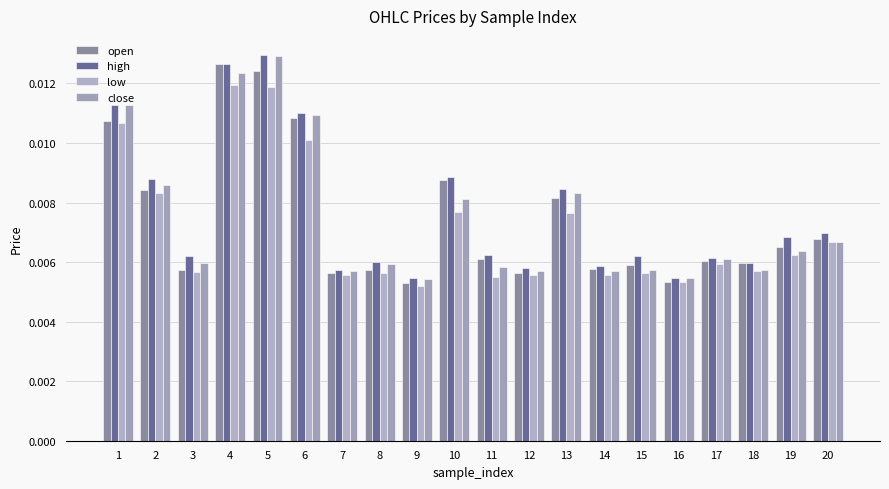

Are the bars horizontal?

No